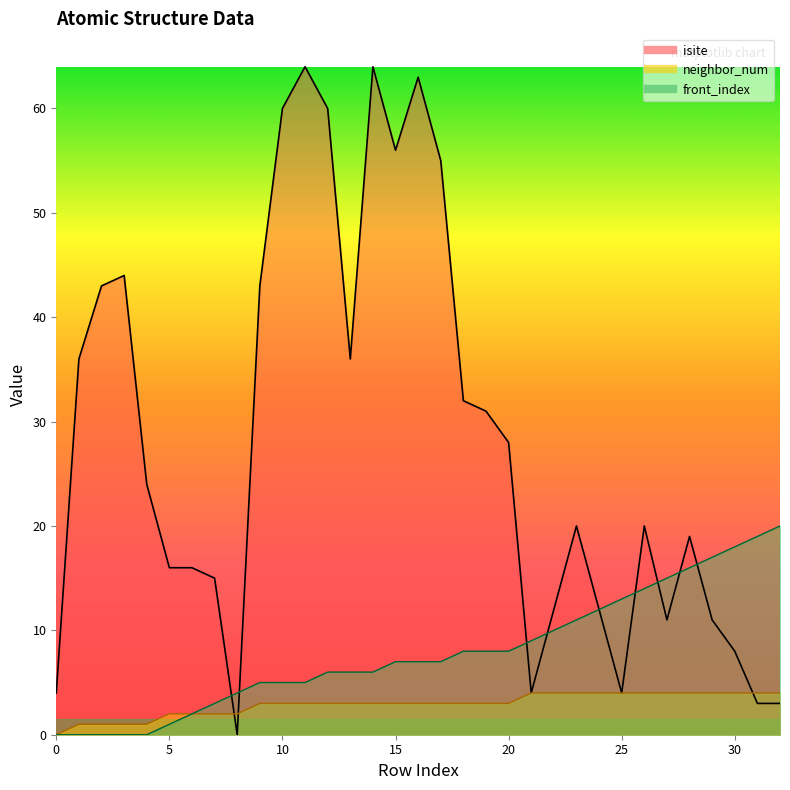

What is the sum of all isite values?

917